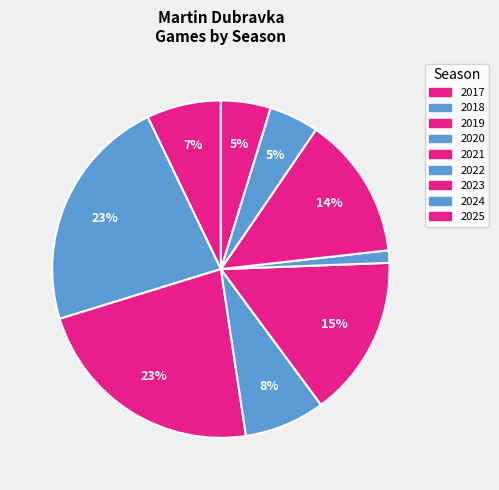

To the nearest percent, what is the combined percentage of 2022 and 2024?

6%